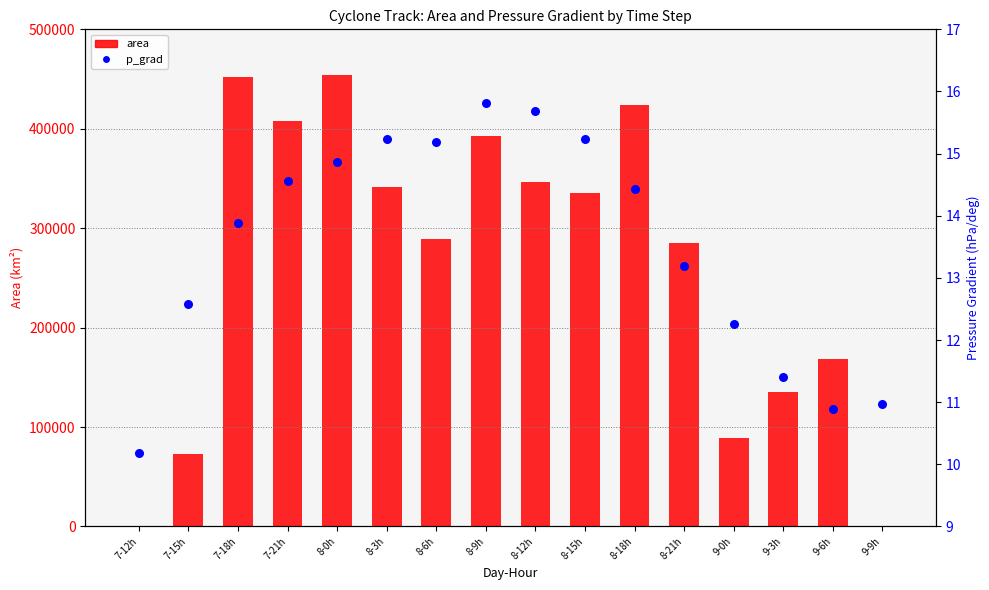

What is the total value across all series at 9-6h?

168760.9